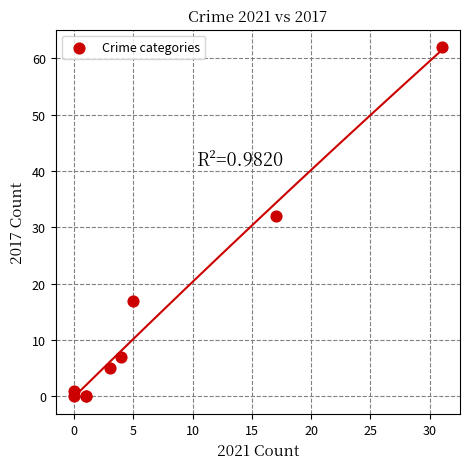

What Y value in the scatter plot is closest to 31?

32